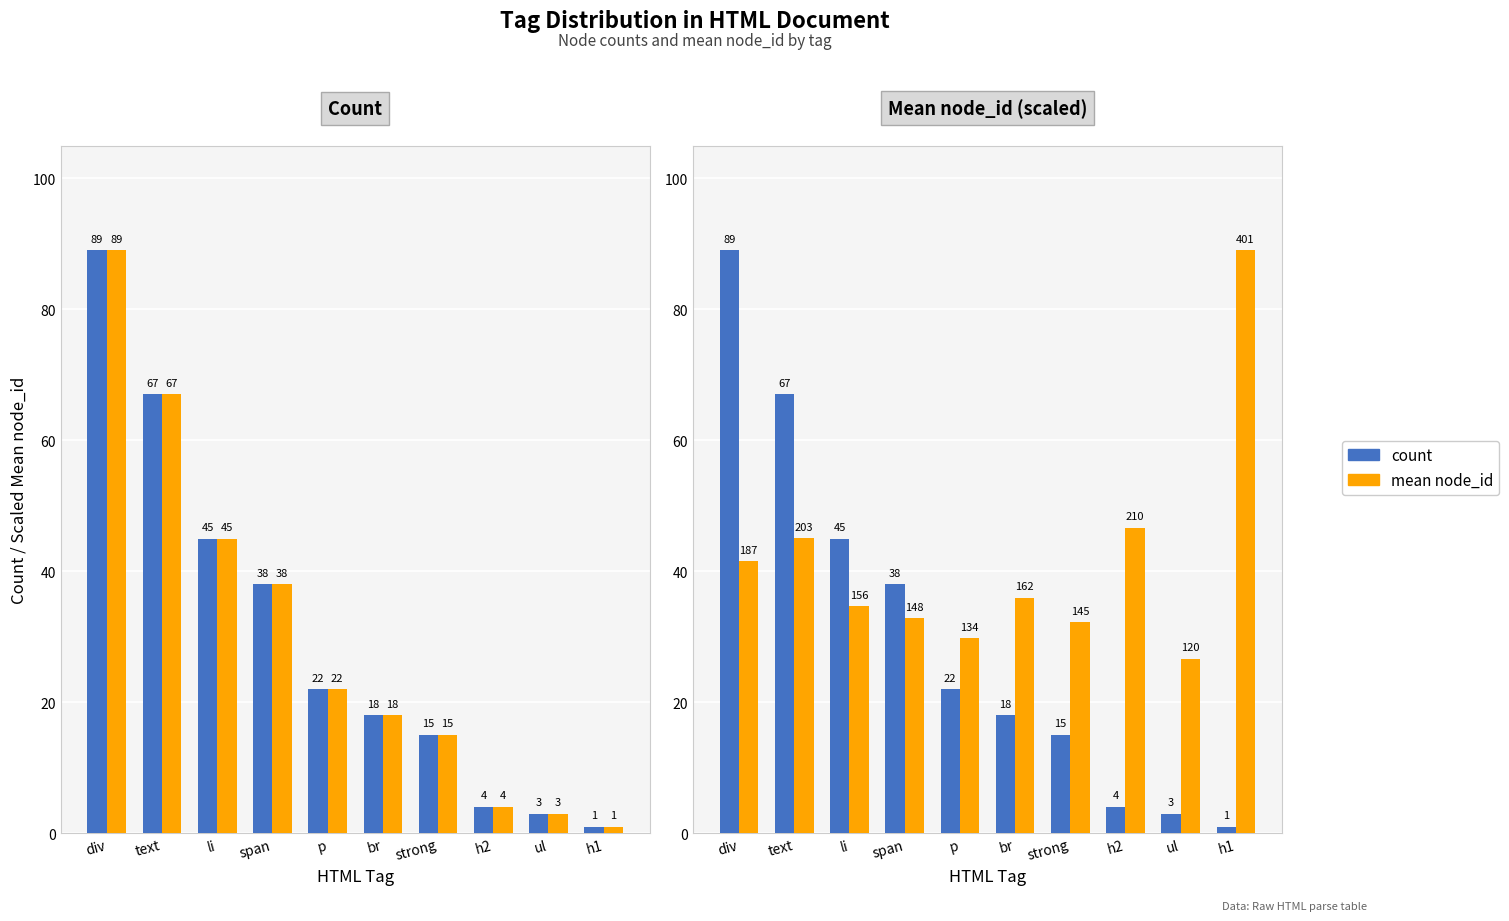

What is the sum of all mean node_id values?

414.1